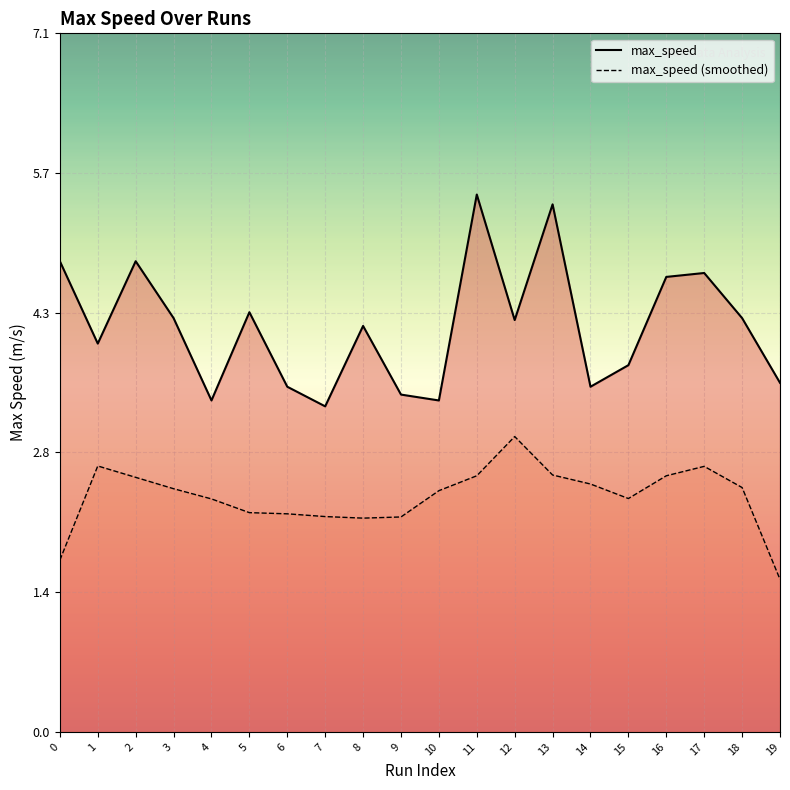

Approximately how many times larger is the value at 13 compared to 9?

1.6